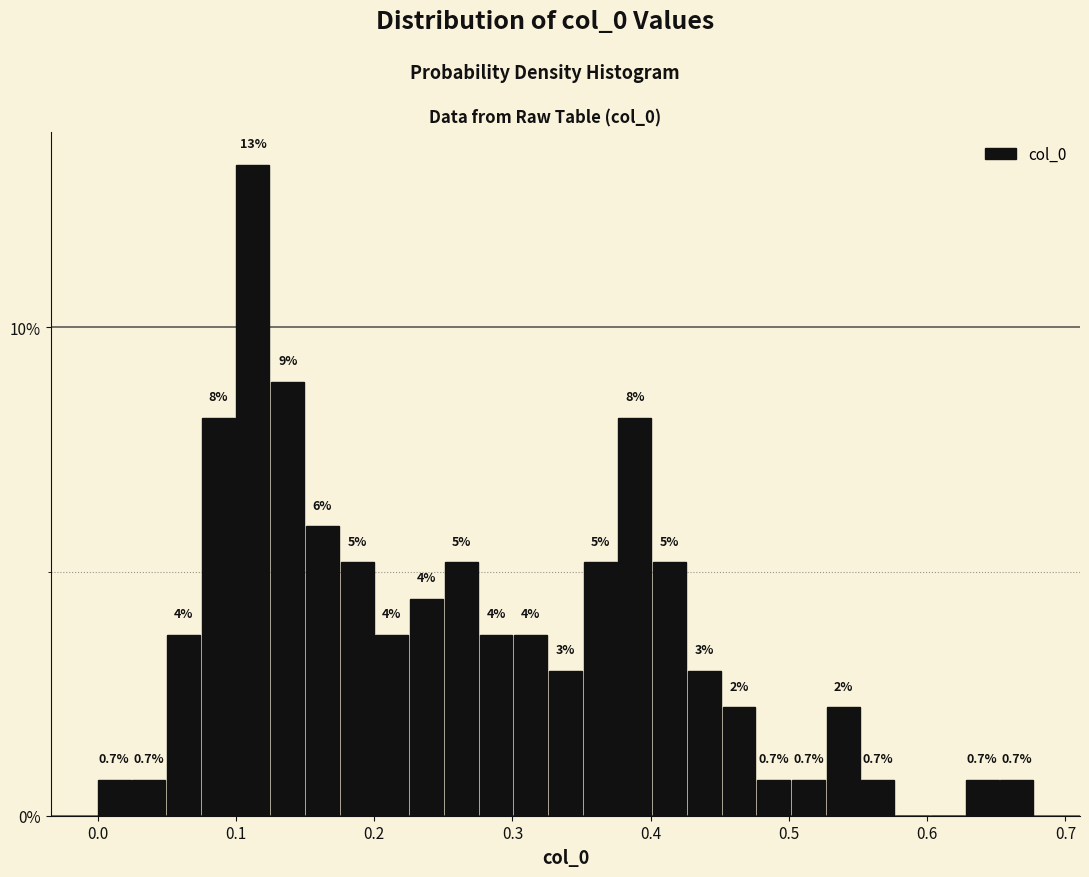

Around what value on the x-axis is the tallest bar? Give the approximate position of its centre, as read against the axis.

0.11